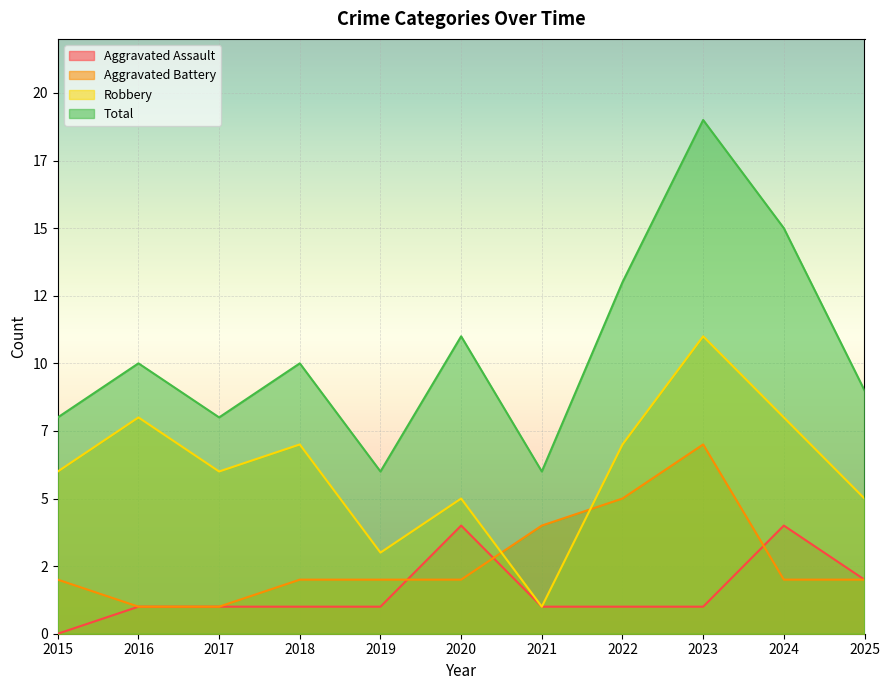

Does the chart display data point markers on the line(s)?

No